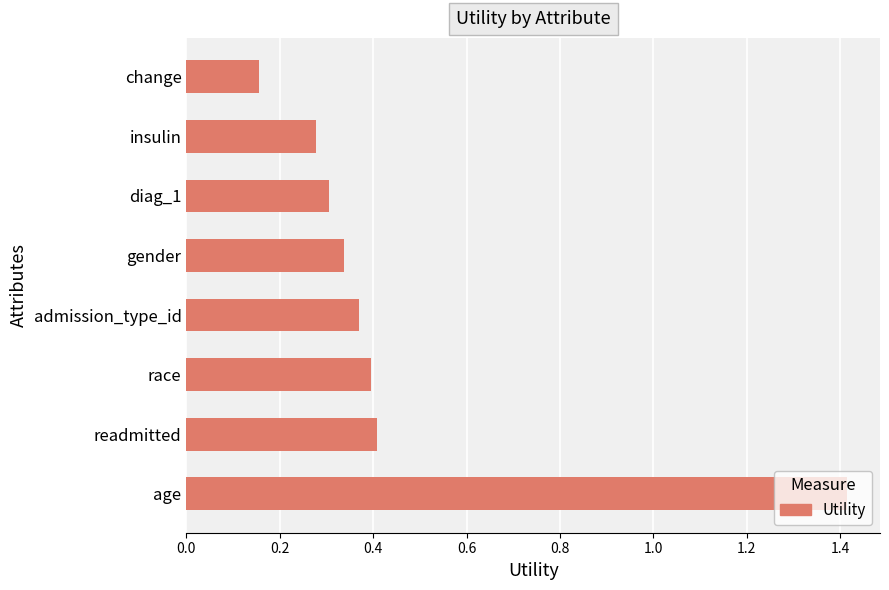

What is the sum of all values?

3.7